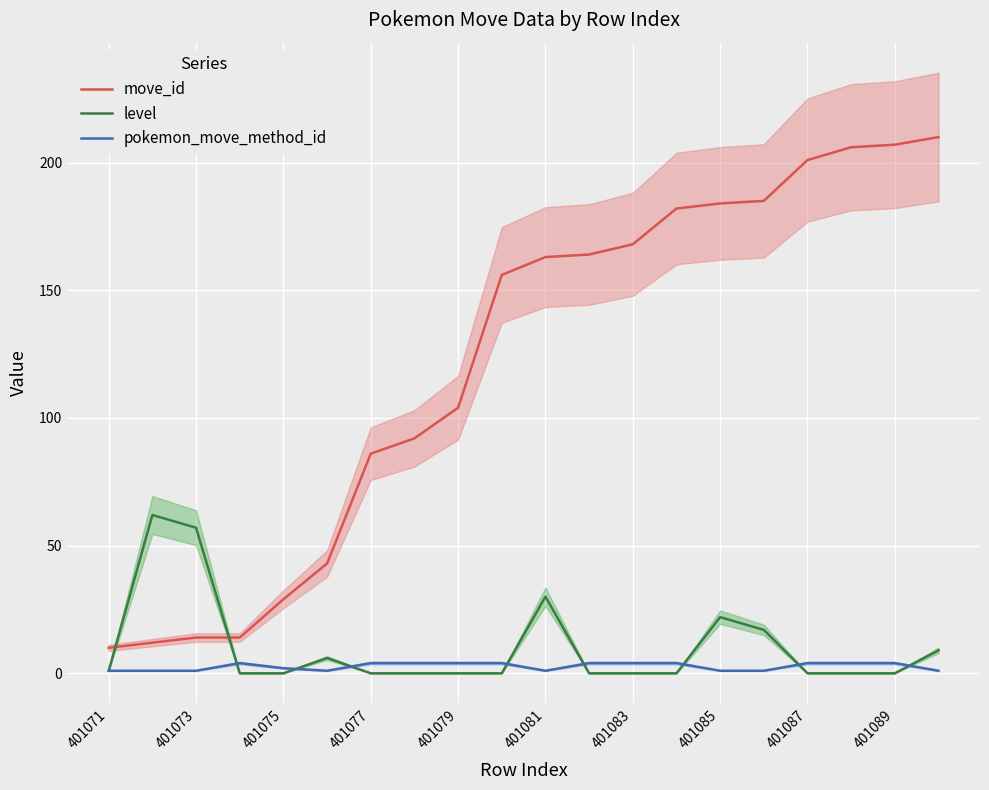

Is this an area chart (filled region under the line)?

No